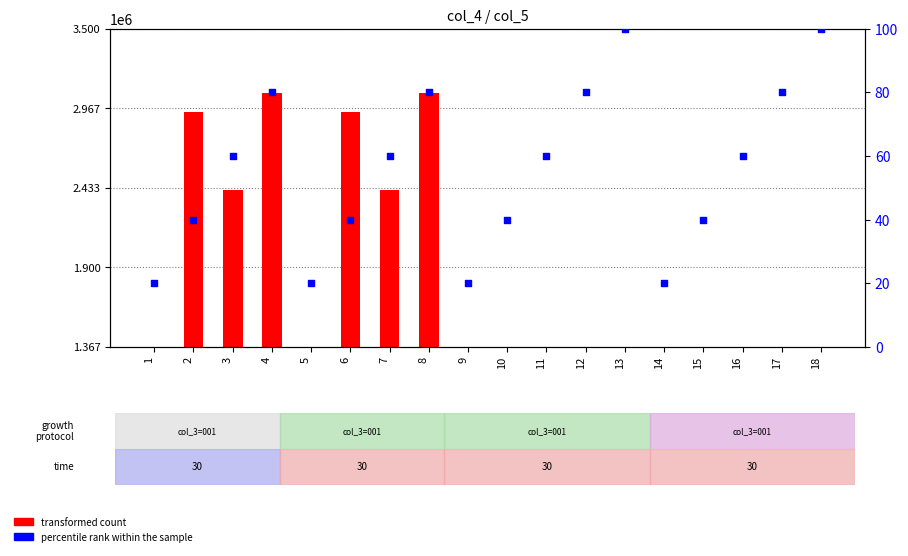

At which category is the sum across all series the highest?

4